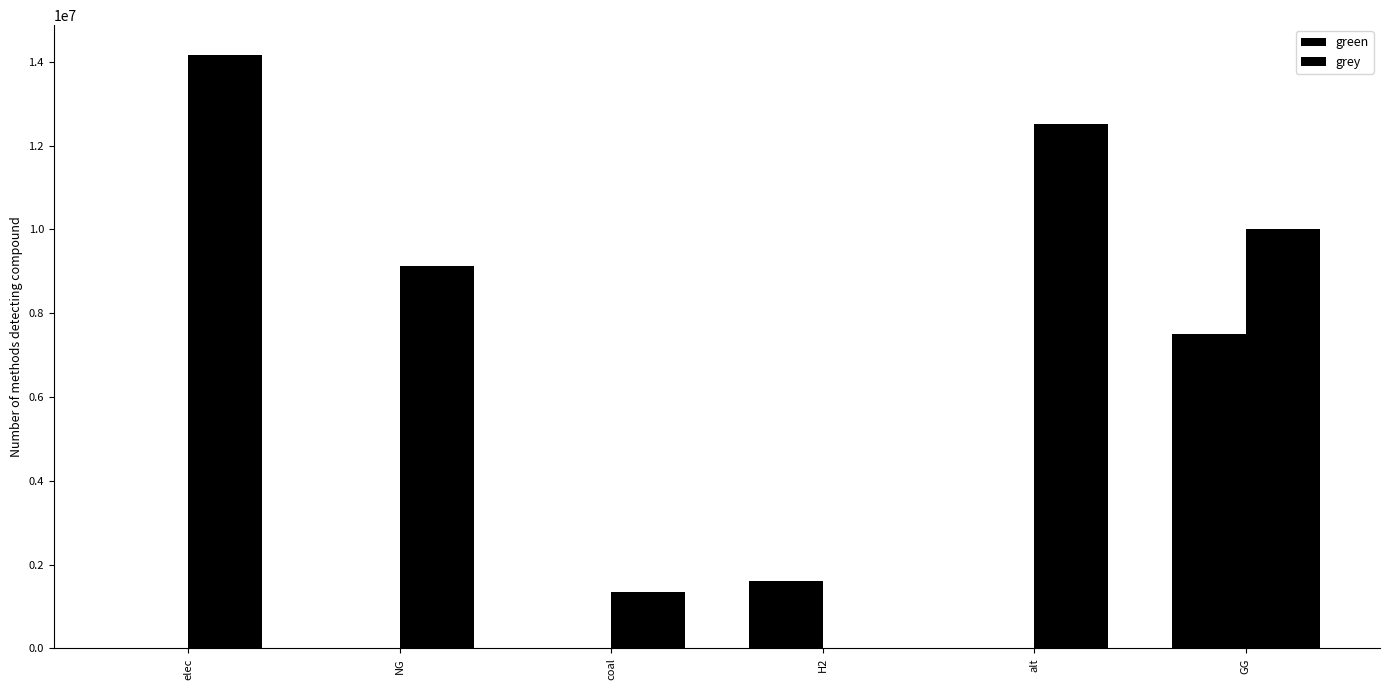

What is the difference between the grey values at GG and NG?

877025.2